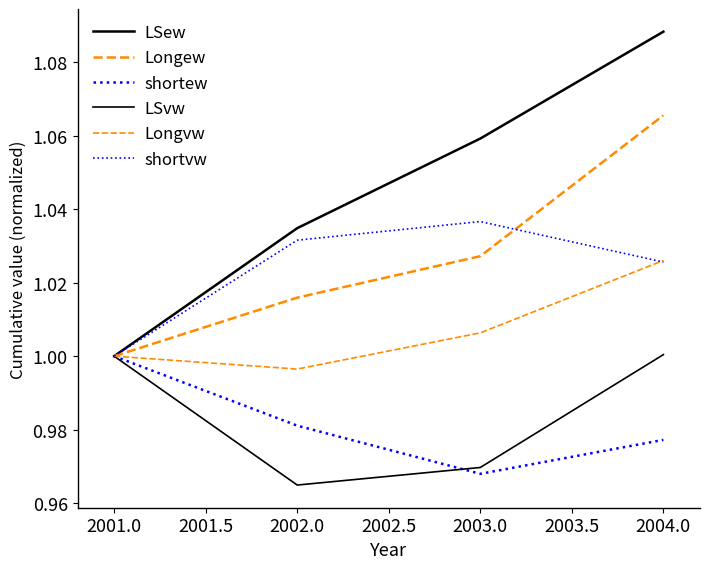

What is the highest value of the shortew series?

1.0